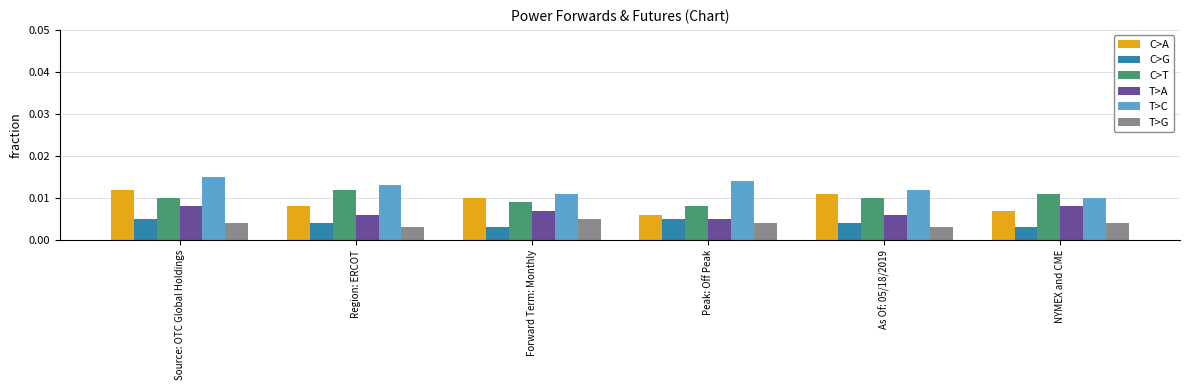

Which series has the largest total across all categories?

T>C